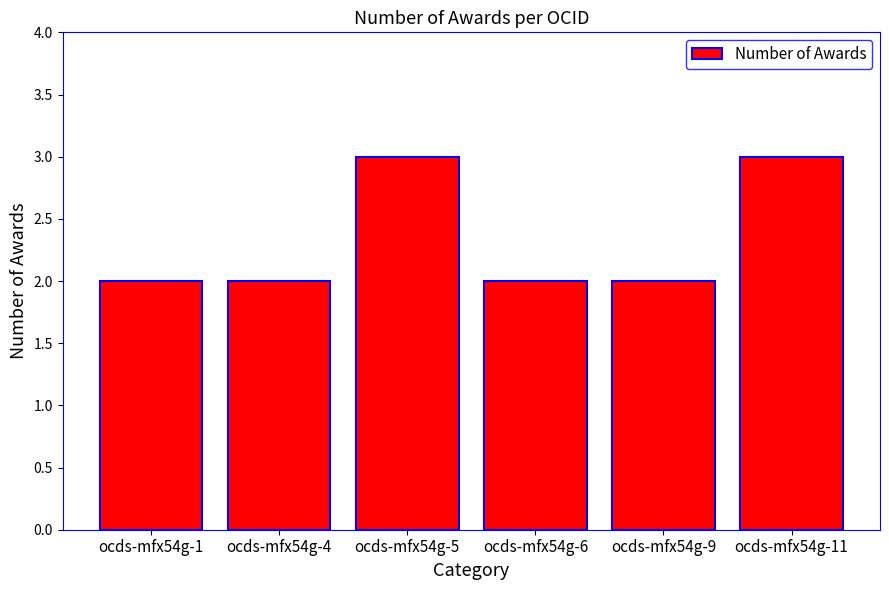

Reading left to right, list all the values displayed in this chart.

ocds-mfx54g-1=2	ocds-mfx54g-4=2	ocds-mfx54g-5=3	ocds-mfx54g-6=2	ocds-mfx54g-9=2	ocds-mfx54g-11=3